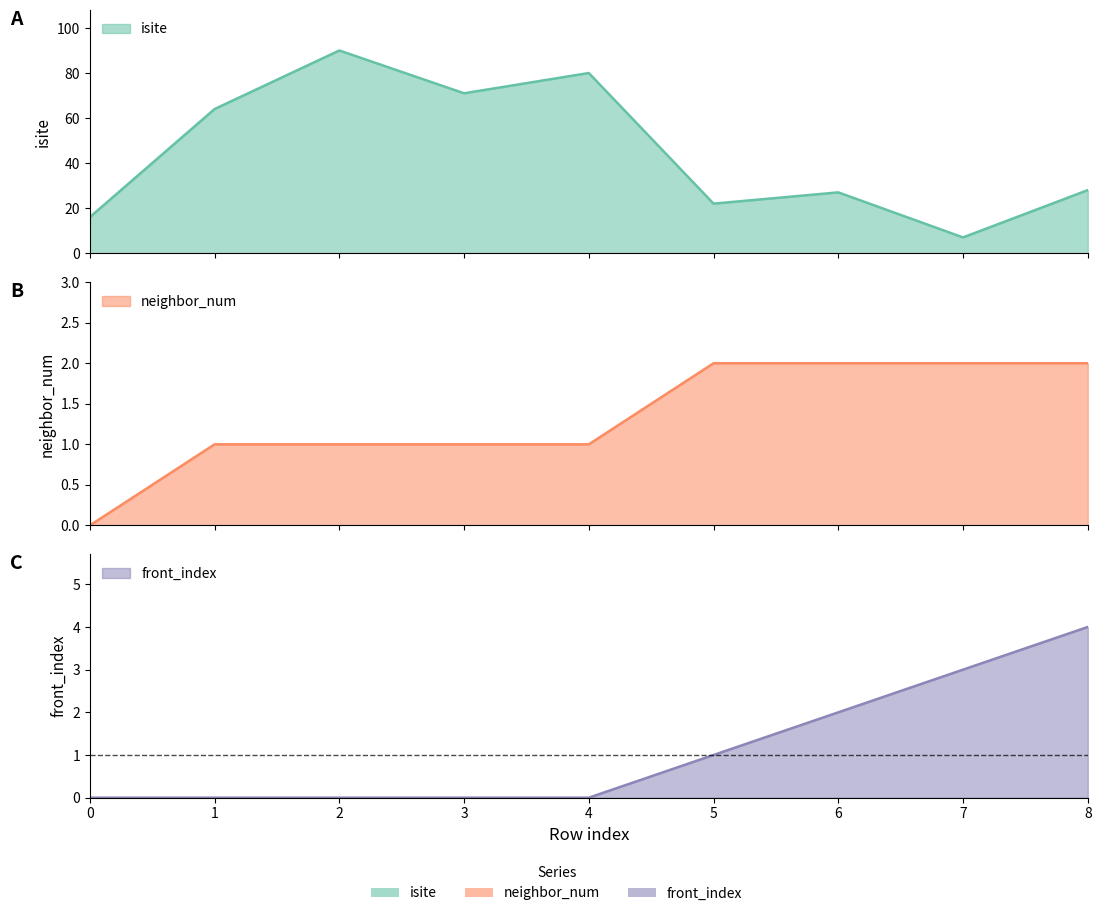

The value of neighbor_num at 8 is 2. True or false?

True